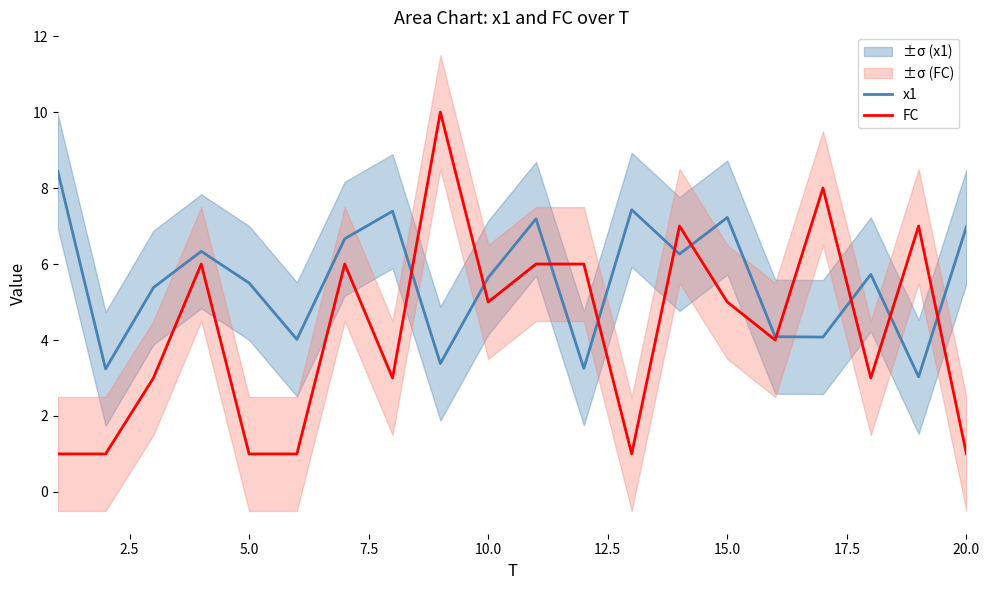

Does the chart display data point markers on the line(s)?

No